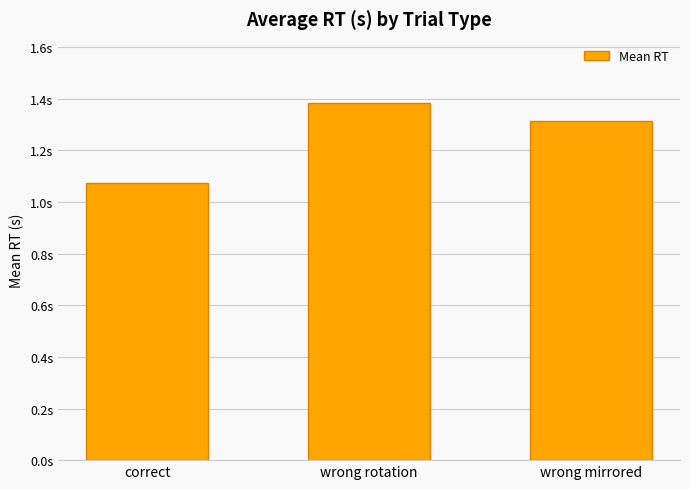

What is the change in value from wrong rotation to wrong mirrored?

-0.1